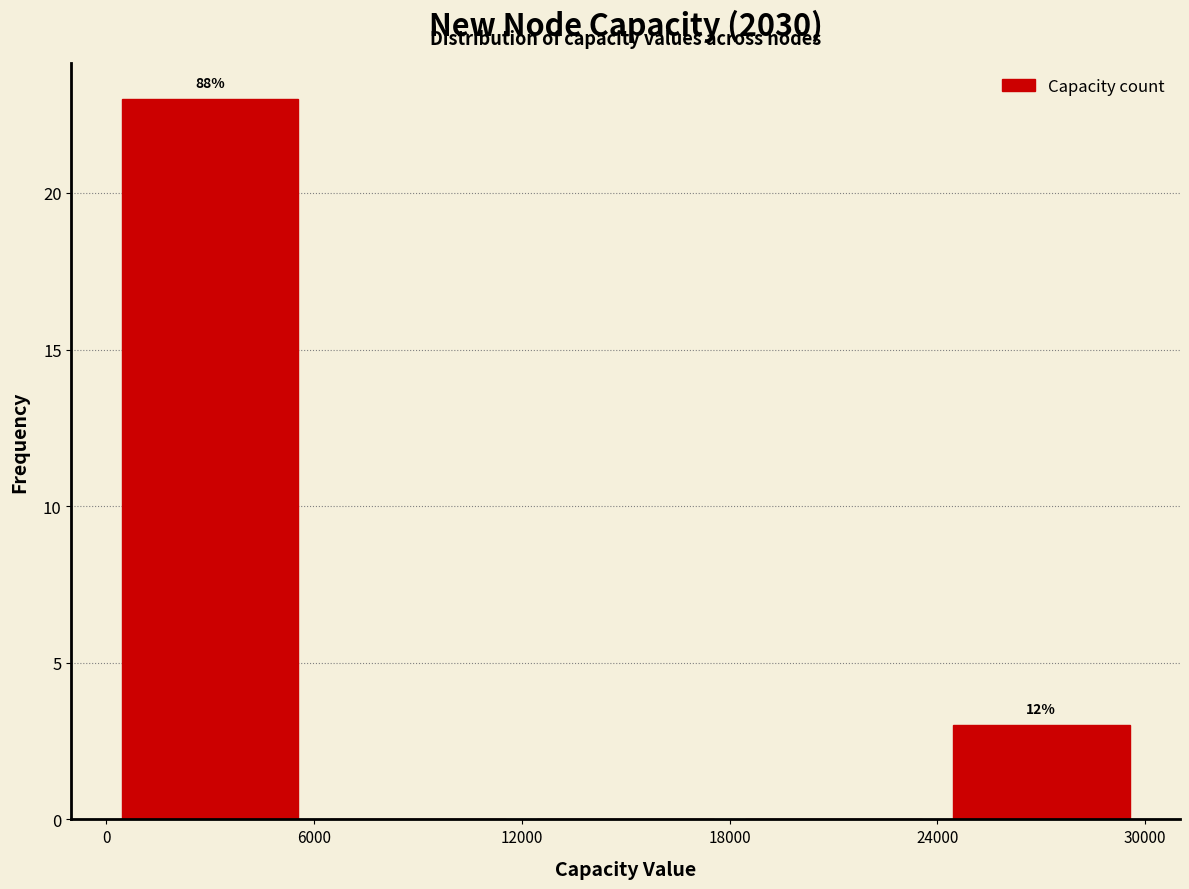

Which range on the x-axis has the tallest bar?

0 to 6000